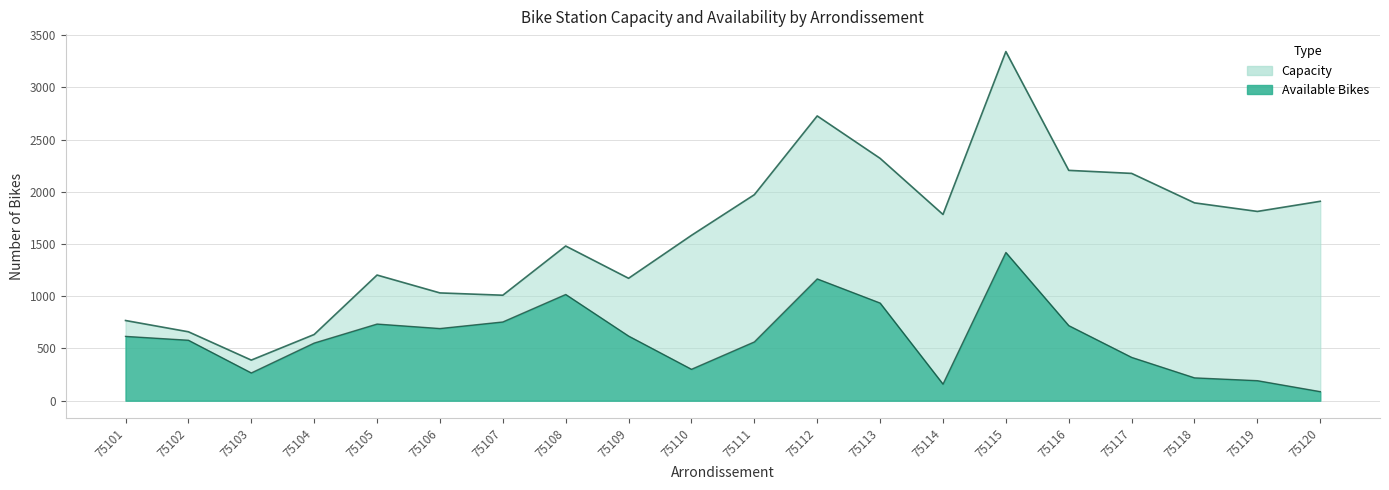

Rank the series by their maximum value, from highest to lowest.

capacity, avail. bike